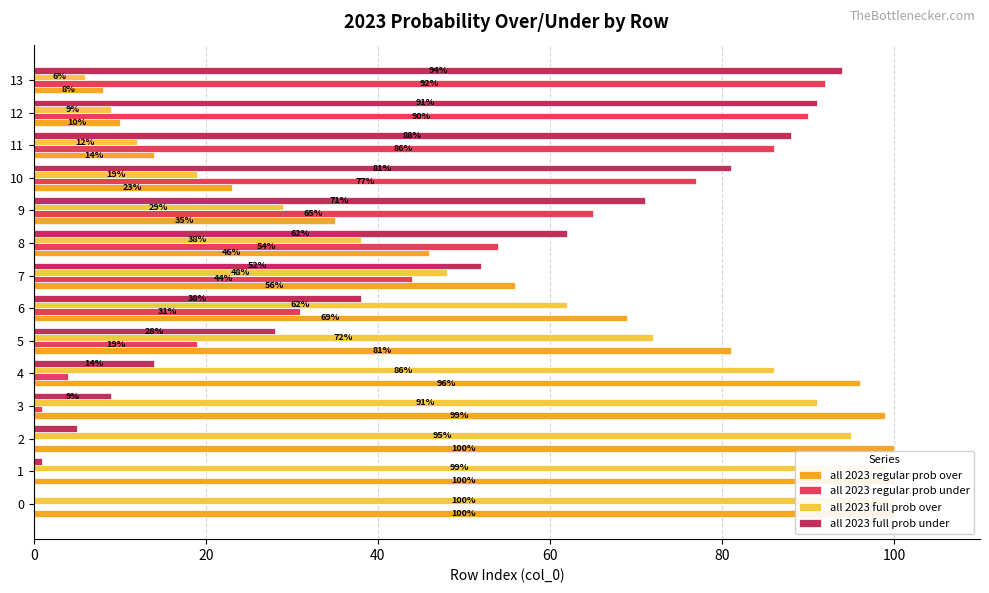

What is the difference between the highest and lowest values at 0?

100